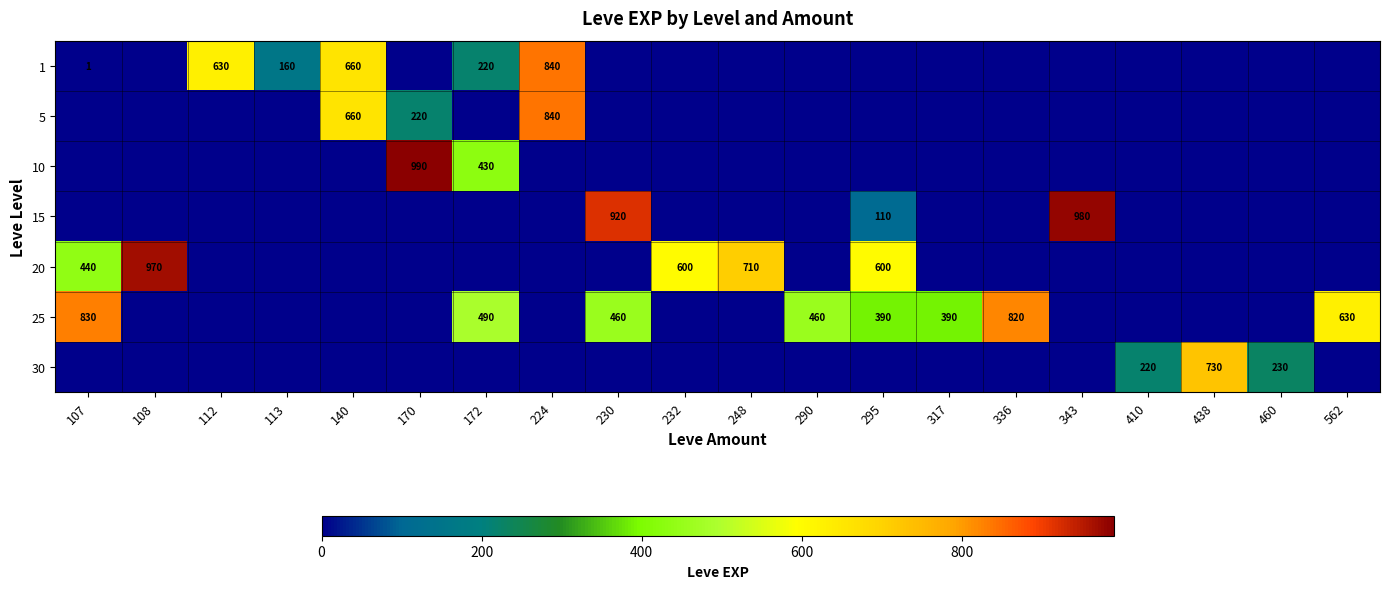

The value of 25 at 172 is 490. True or false?

True